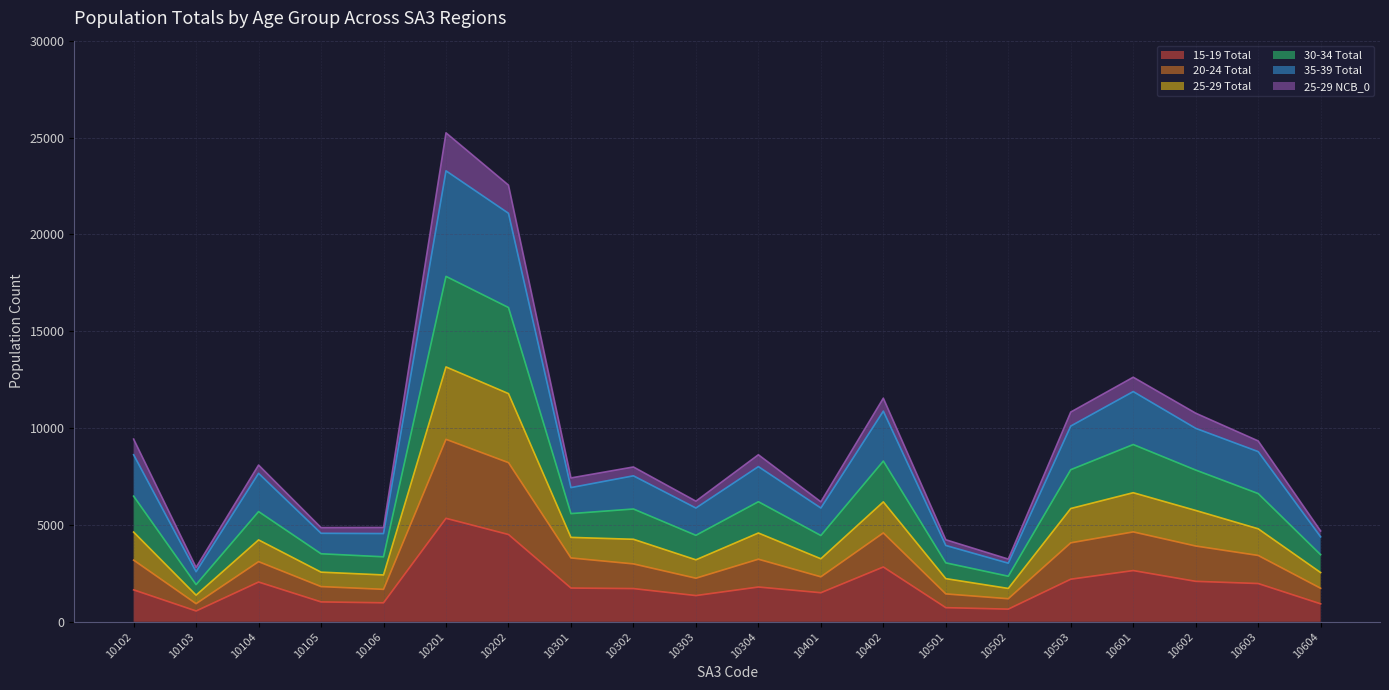

What are all the series names shown in the legend?

15-19 Total, 20-24 Total, 25-29 Total, 30-34 Total, 35-39 Total, 25-29 NCB_0